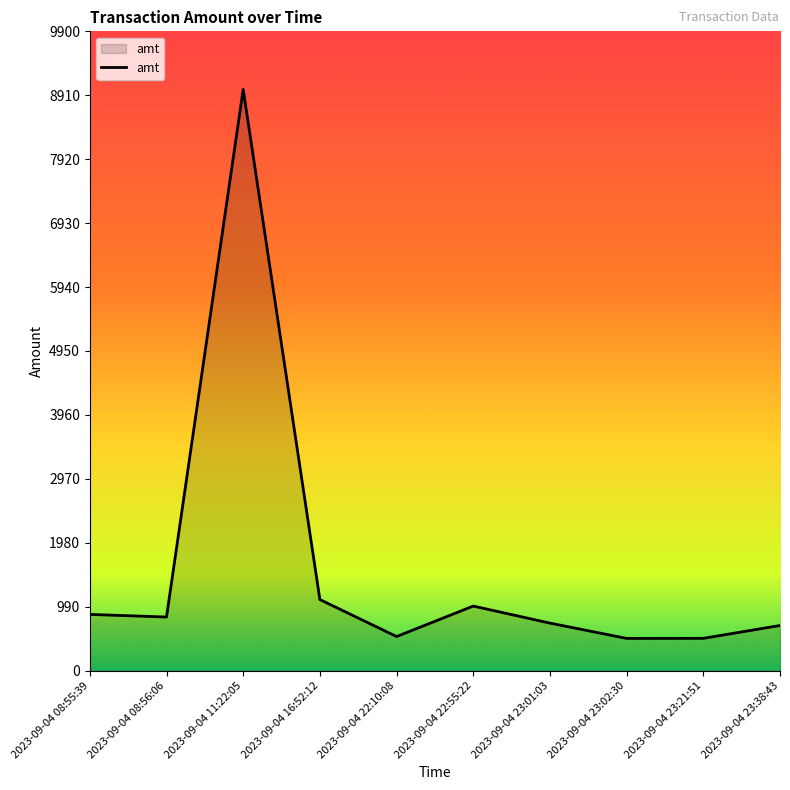

How many lines are shown in the chart?

1